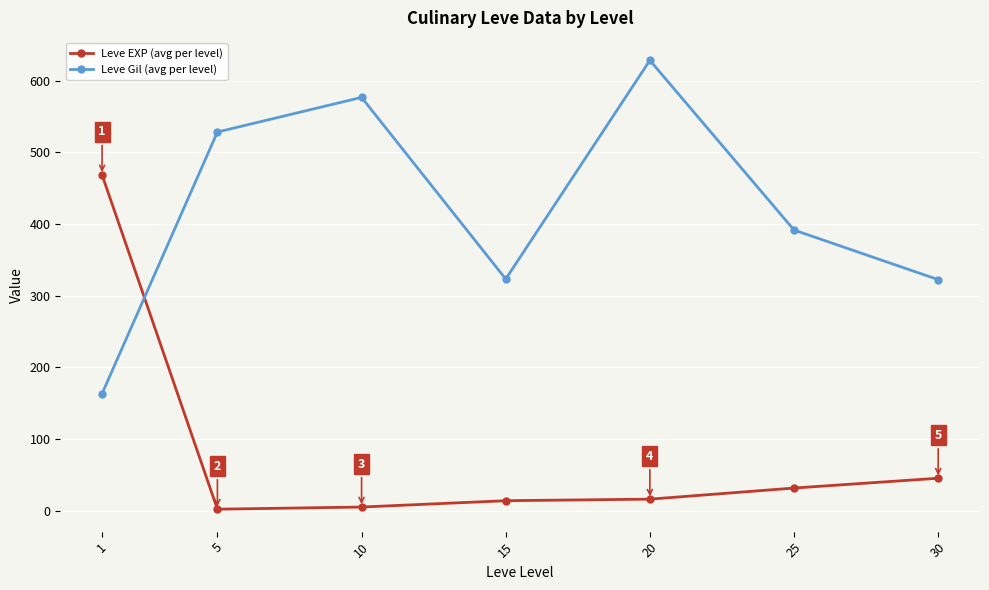

What is the difference between the maximum and minimum values in the Leve Gil (avg per level) series?

464.8